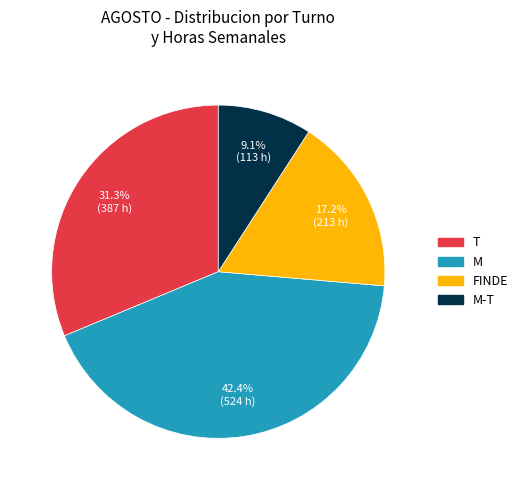

Does any single category account for the majority?

No